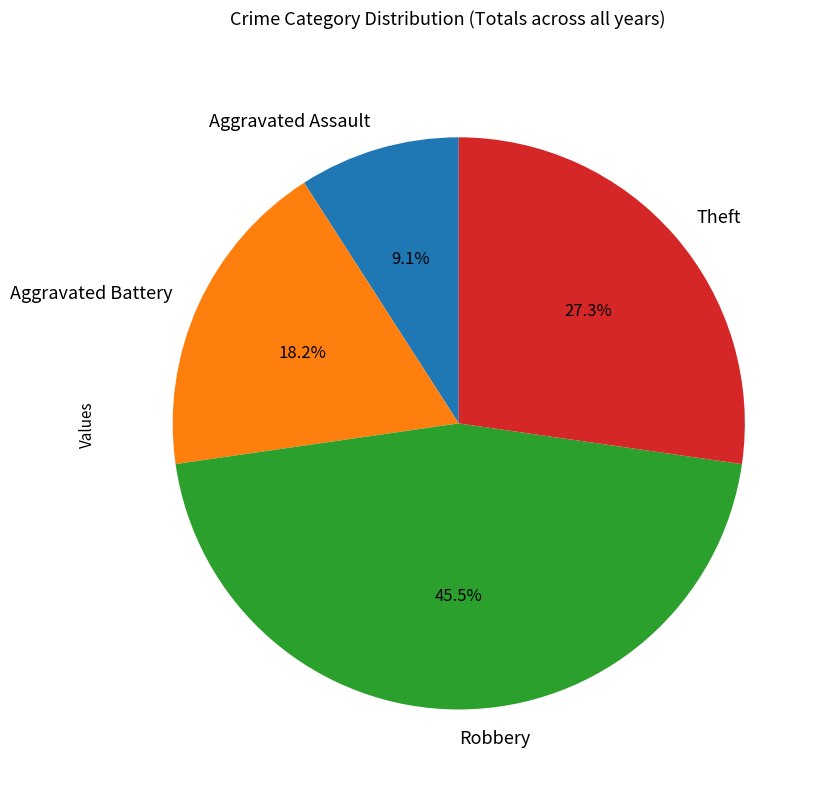

Rank the categories by value from highest to lowest.

Robbery, Theft, Aggravated Battery, Aggravated Assault